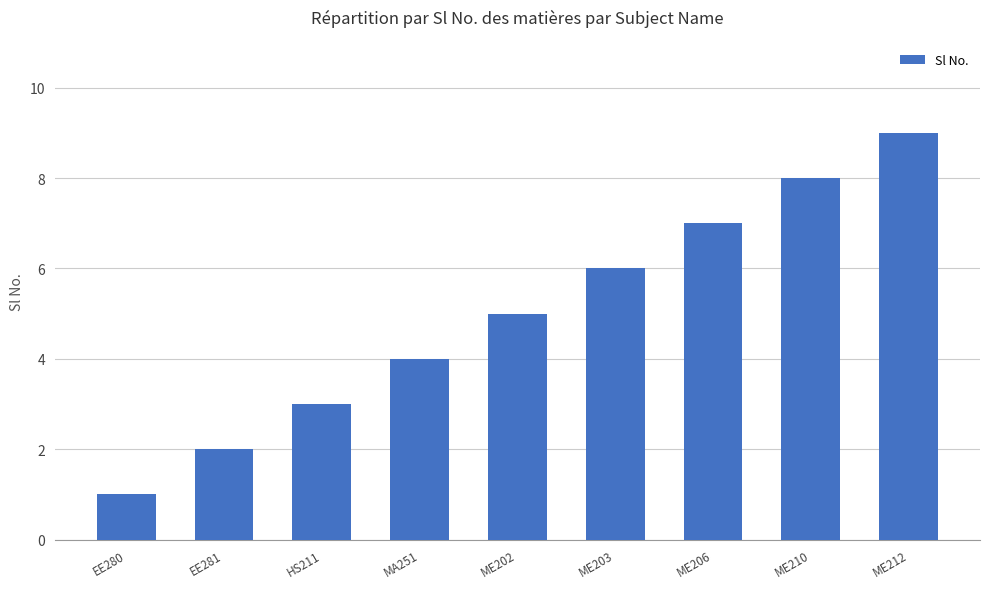

What is the ratio of the value at HS211 to the value at ME202?

0.6